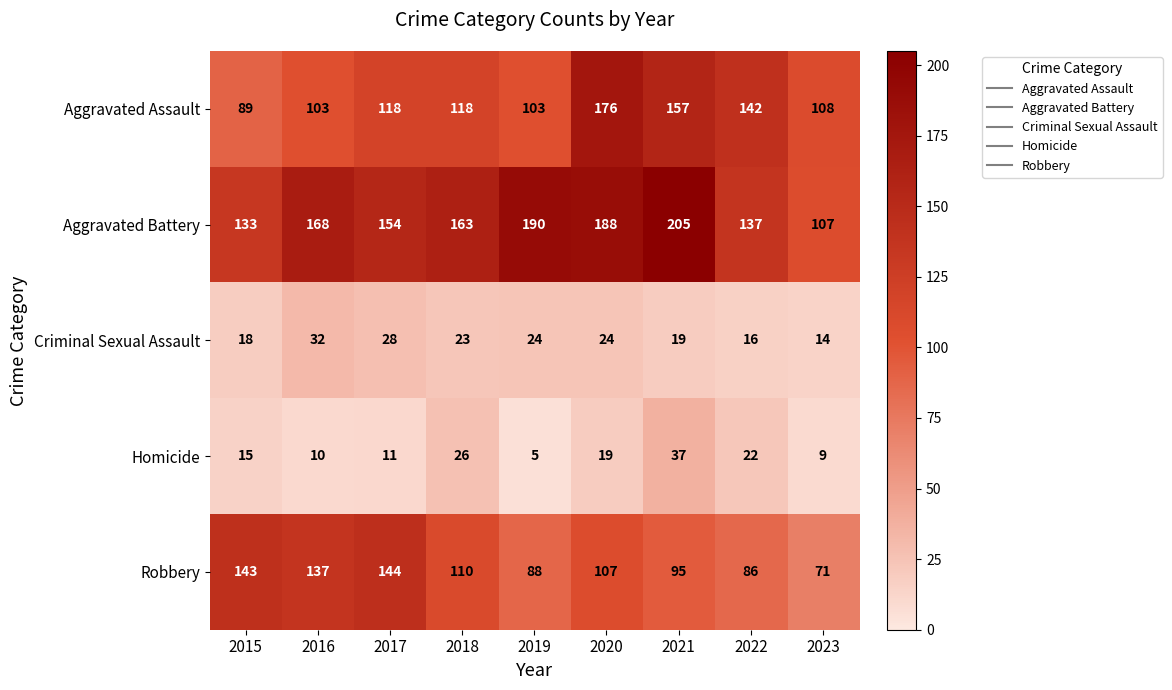

Which series changed the most between 2022 and 2023?

Aggravated Assault